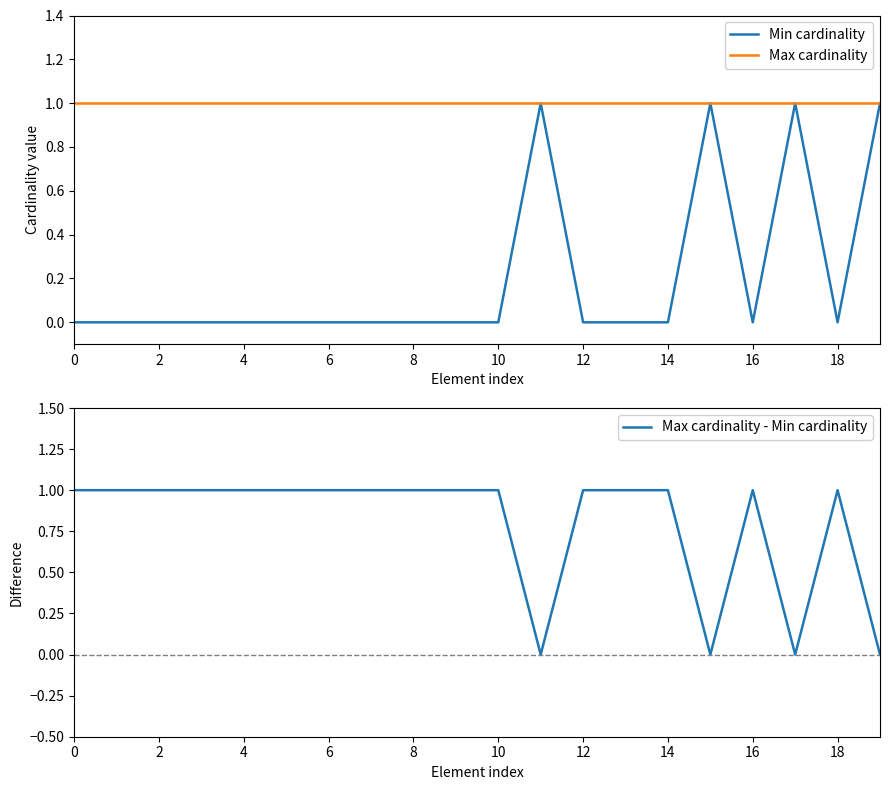

Reading left to right, transcribe all the data shown in this chart.

Min cardinality: 0	0	0	0	0	0	0	0	0	0	0	1	0	0	0	1	0	1	0	1
Max cardinality: 1	1	1	1	1	1	1	1	1	1	1	1	1	1	1	1	1	1	1	1
Max cardinality - Min cardinality: 1	1	1	1	1	1	1	1	1	1	1	0	1	1	1	0	1	0	1	0